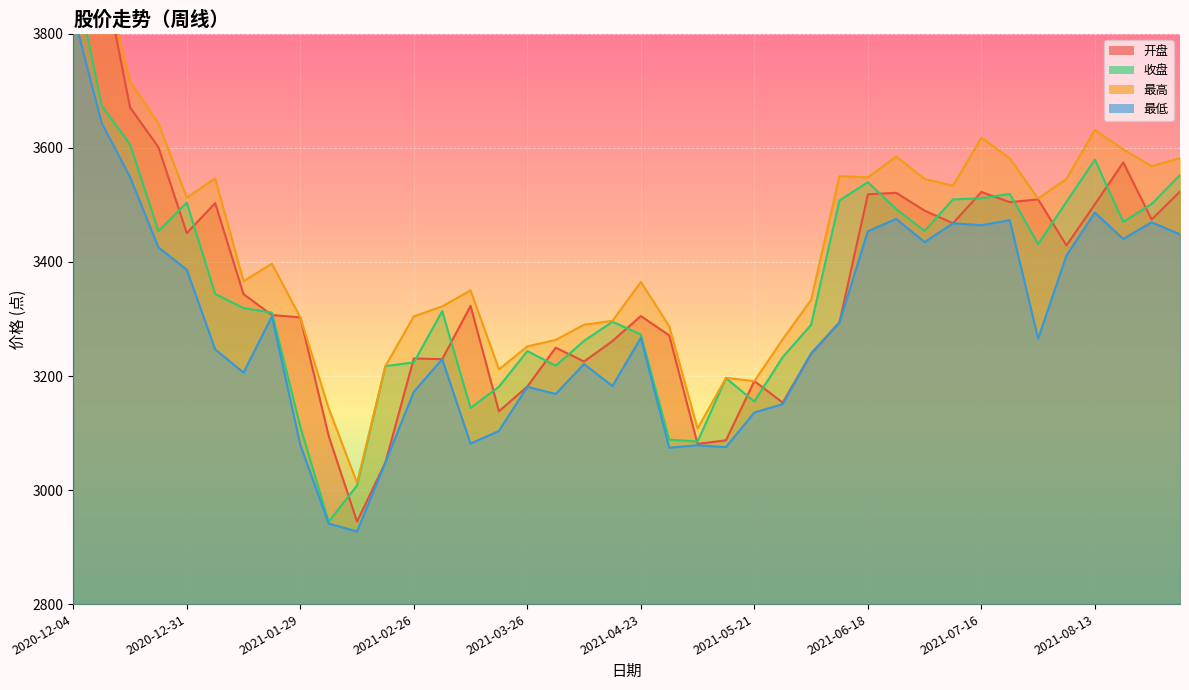

How many lines are shown in the chart?

4